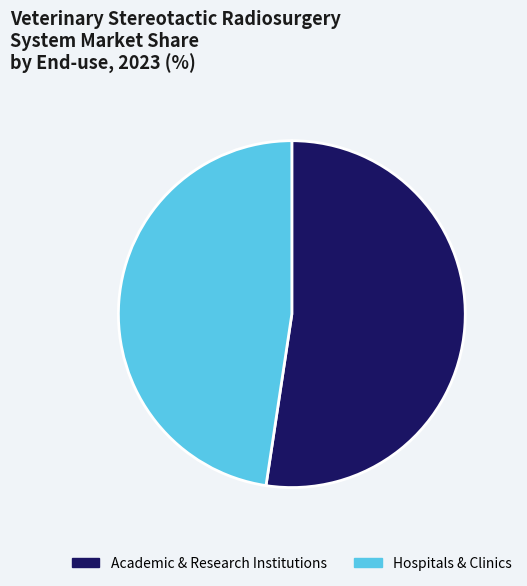

Which has a higher value, Academic & Research Institutions or Hospitals & Clinics?

Academic & Research Institutions